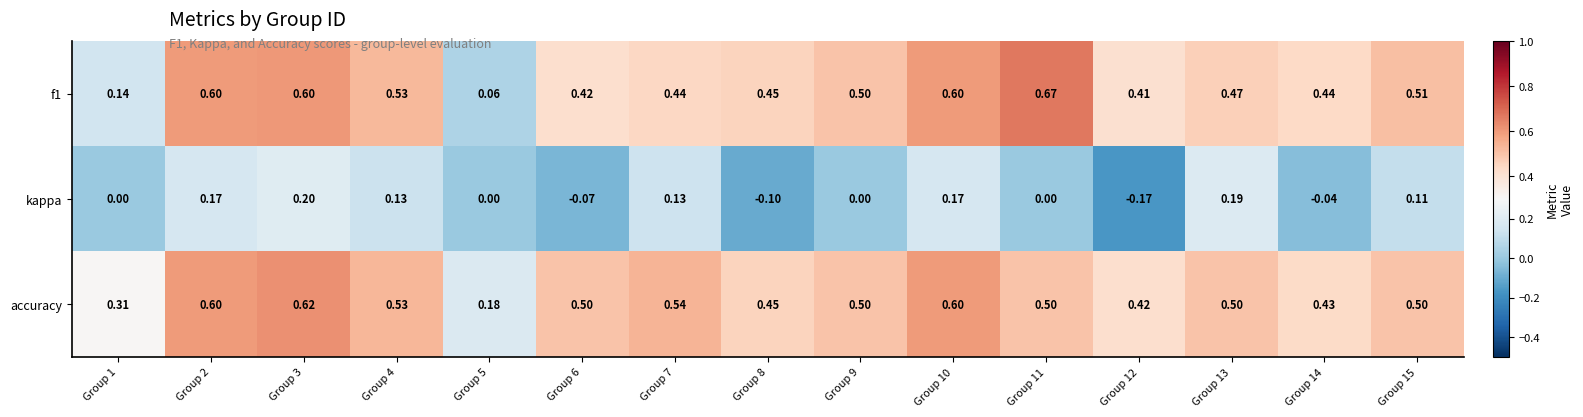

Which series has the largest range (max minus min)?

f1